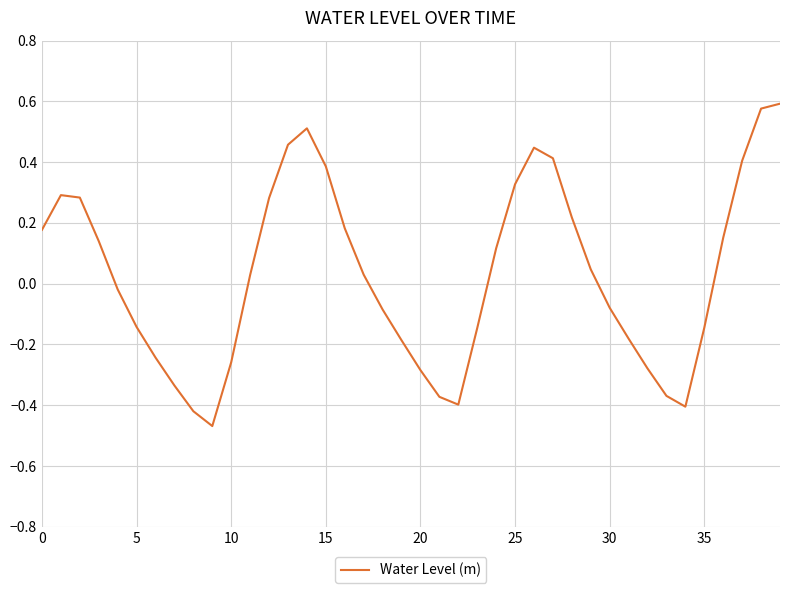

What is the difference between the maximum and minimum values?

1.1